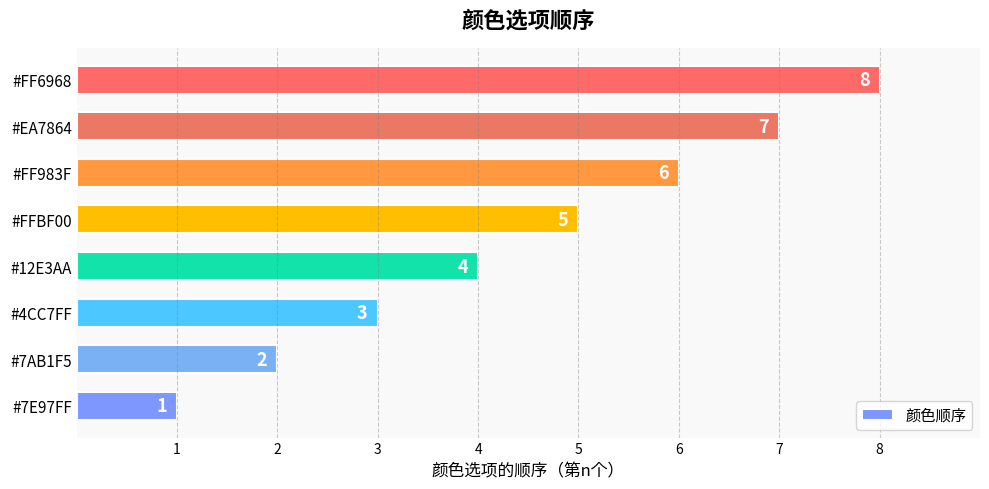

How many values are between 3 and 7?

5